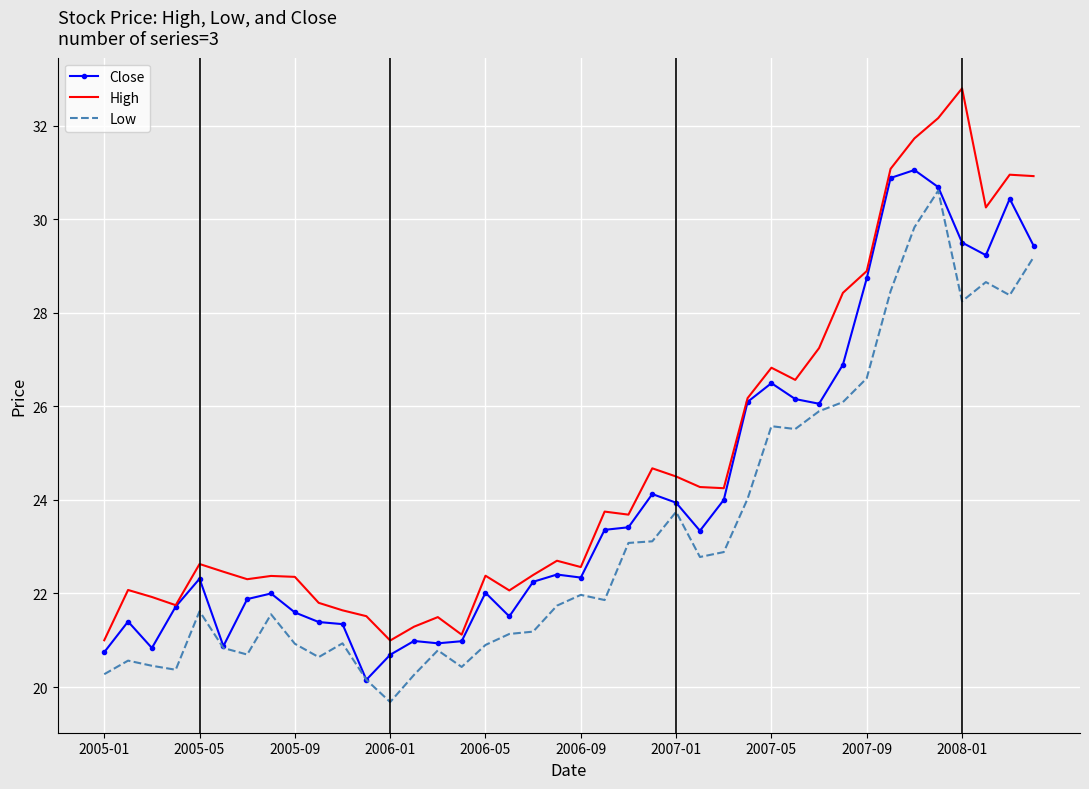

Which series has the largest total across all categories?

High